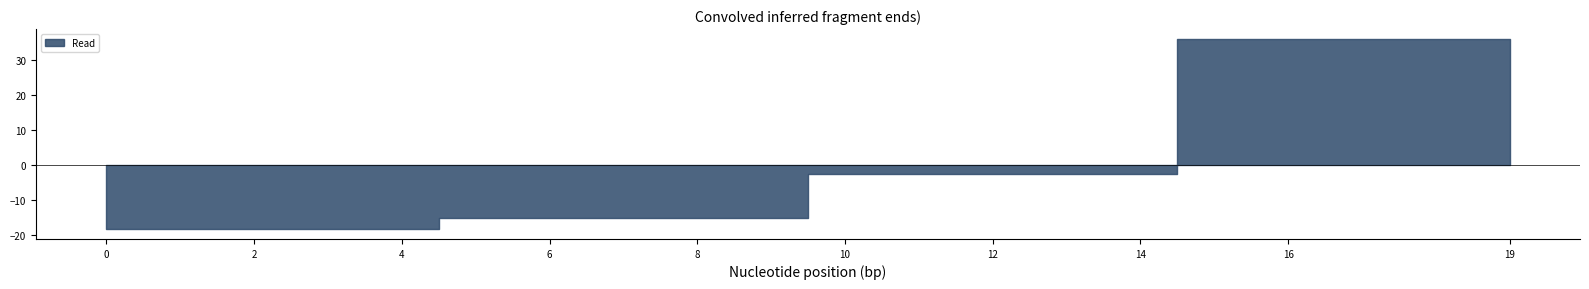

Does the chart display data point markers on the line(s)?

No